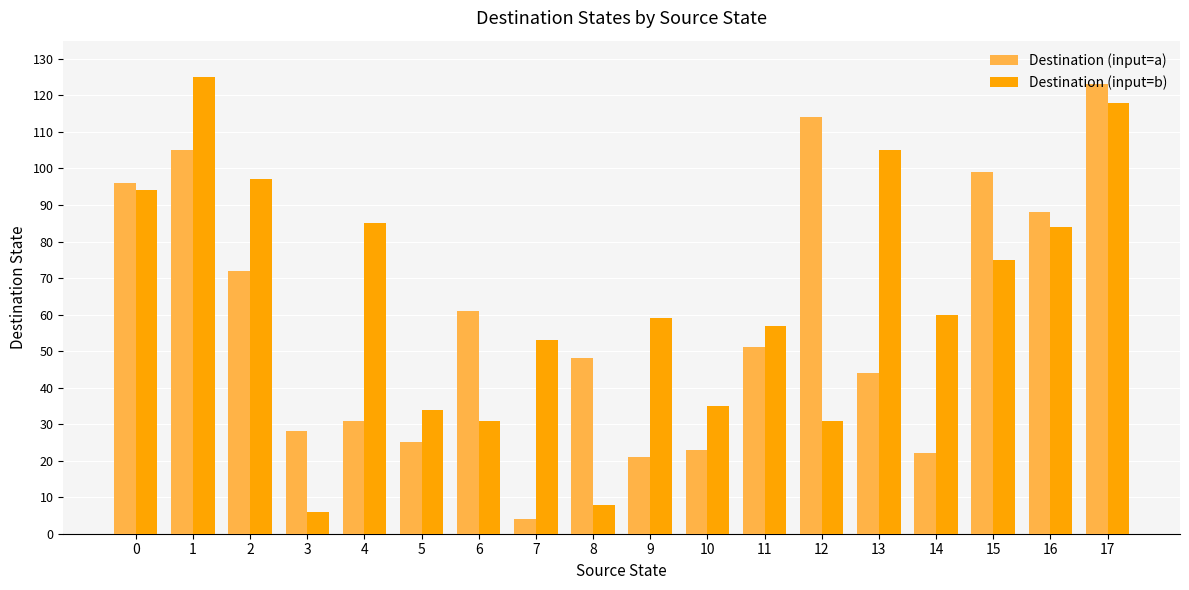

List the series in order of their peak value, lowest first.

Destination (input=a), Destination (input=b)